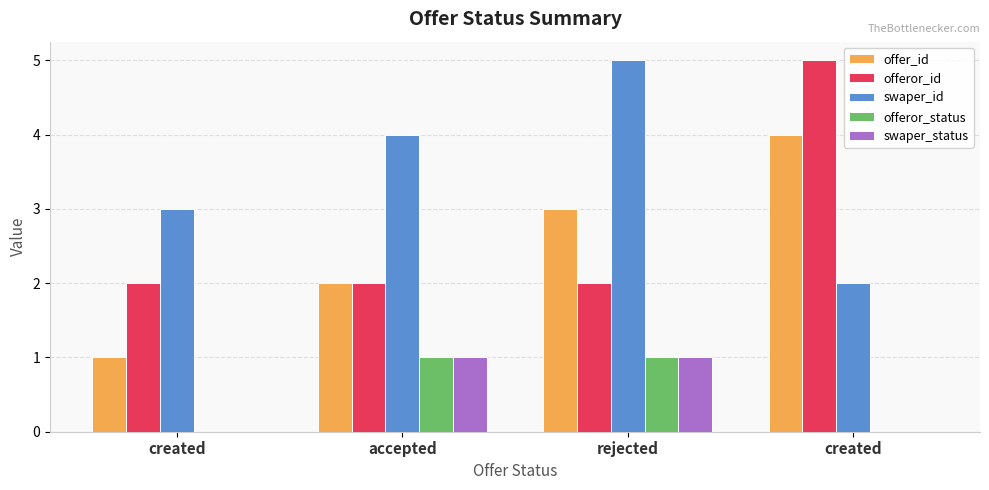

What are all the series names shown in the legend?

offer_id, offeror_id, swaper_id, offeror_status, swaper_status